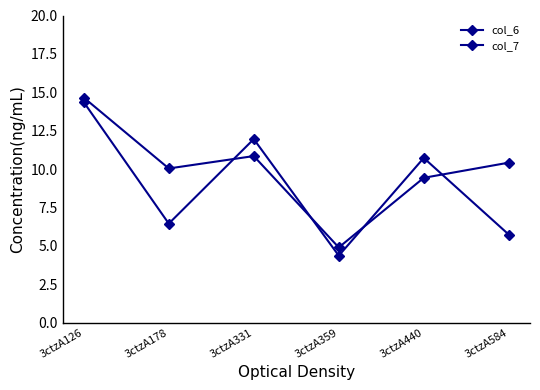

Count the number of data series in this chart.

2